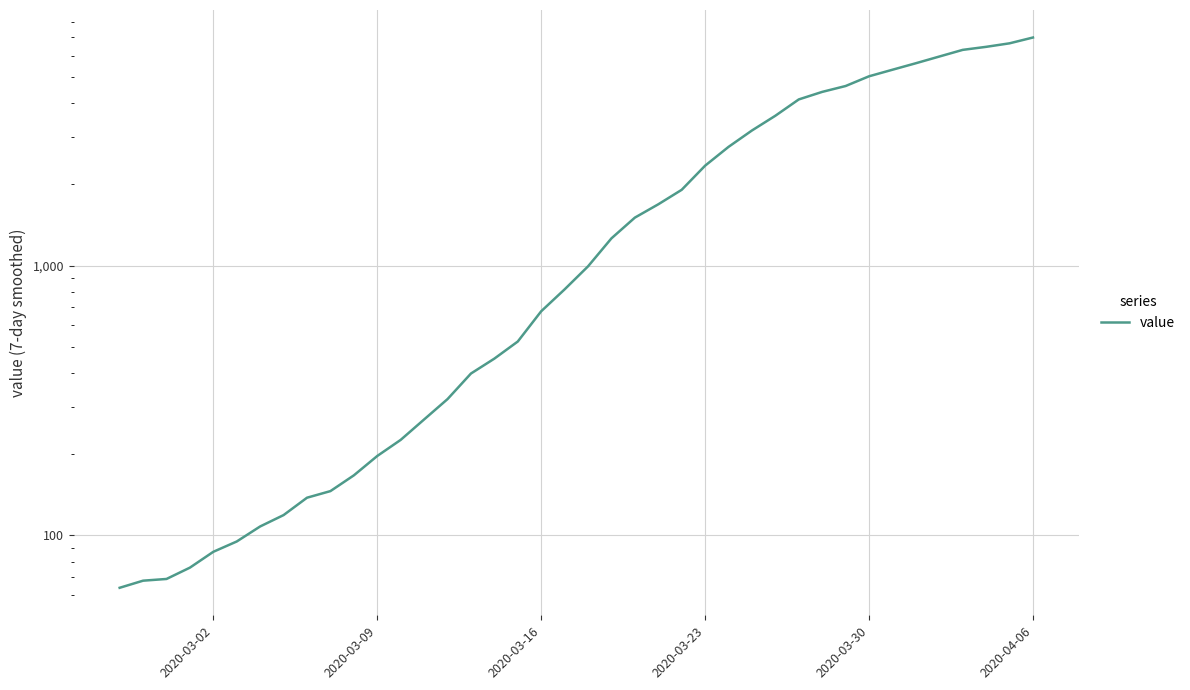

Reading left to right, transcribe all the data shown in this chart.

64	68	69	76	87	95	108	119	138	146	167	197	226	269	320	398	452	523	677	816	993	1261	1505	1686	1908	2344	2752	3165	3589	4125	4399	4625	5025	5314	5617	5947	6295	6460	6657	6995